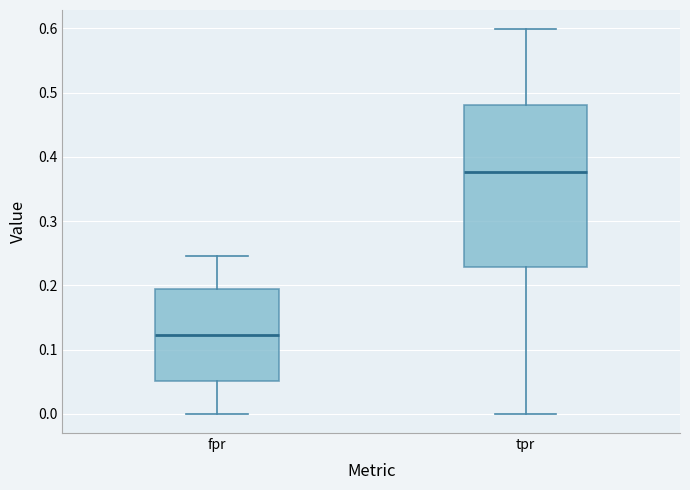

Which box's median line is the highest?

tpr